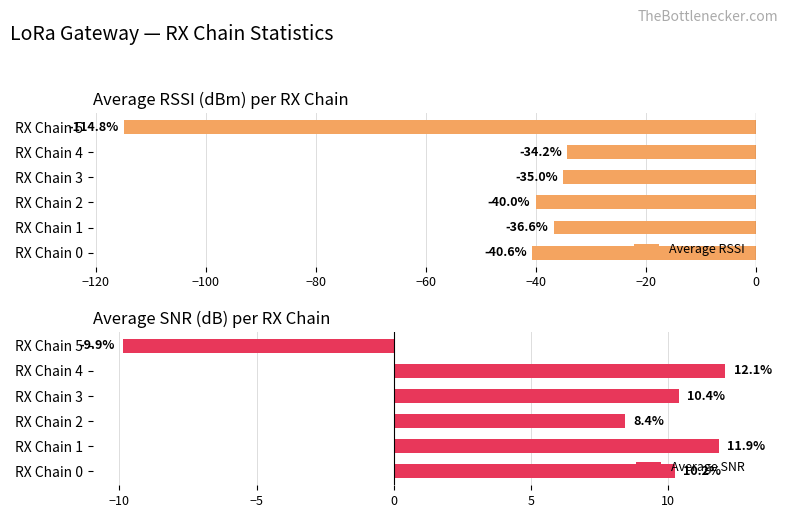

What is the average value of the Average SNR series?

7.2